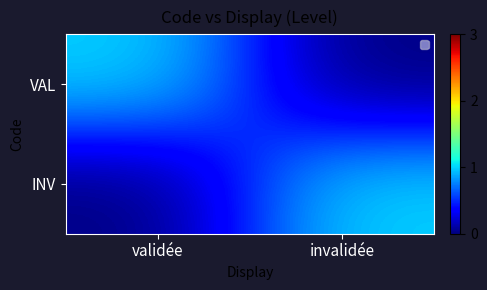

At which category is the sum across all series the highest?

validée